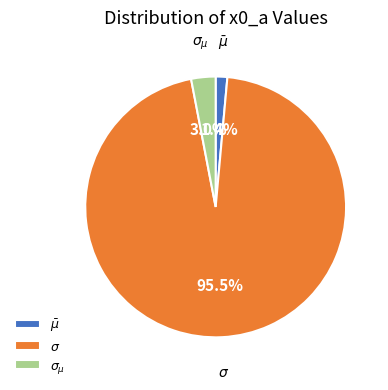

Is it true that $\sigma_{\mu}$ is 3% of the pie?

True